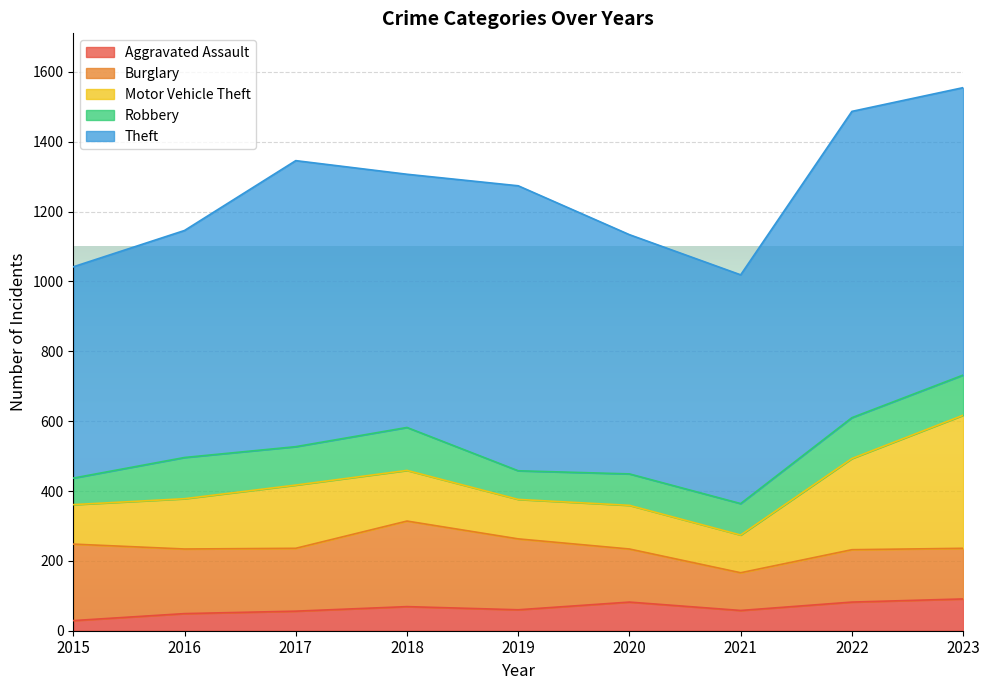

At which category does Robbery reach its first local valley?

2017